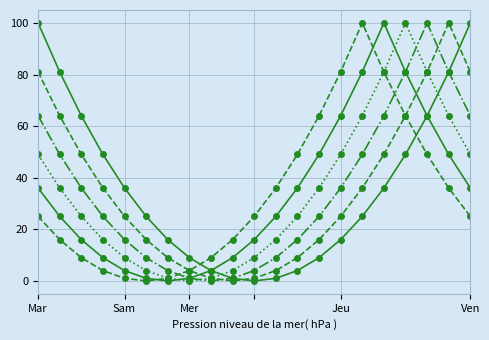

How many lines are shown in the chart?

6